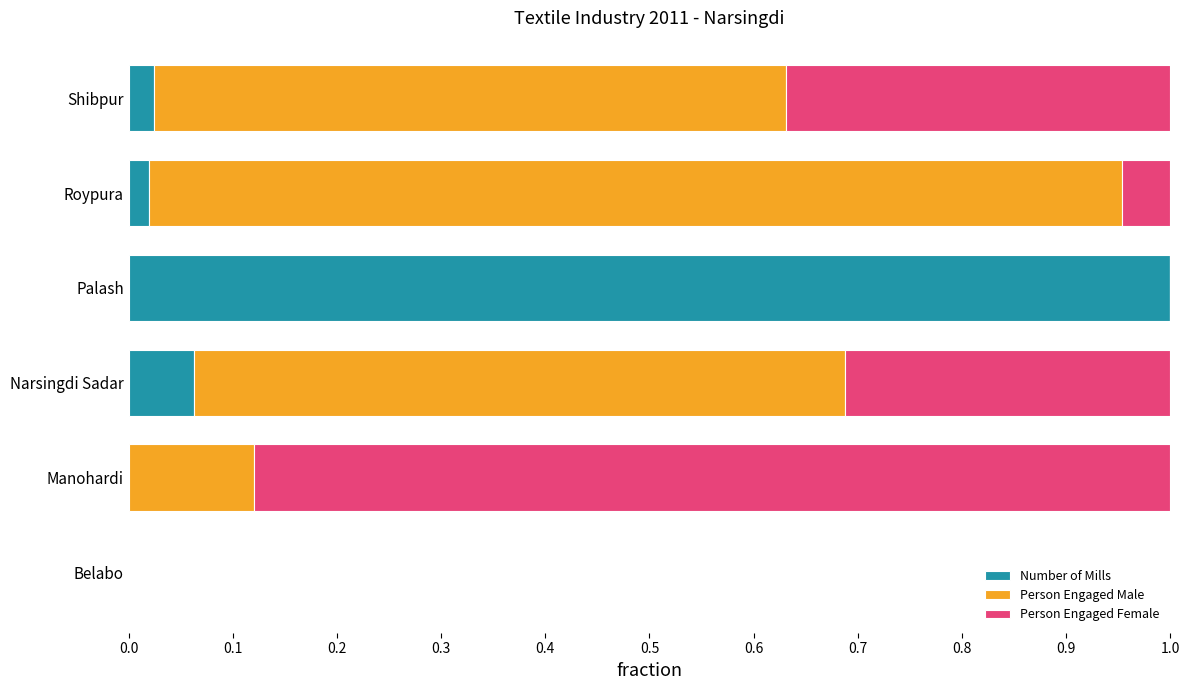

What is the maximum value for Number of Mills?

1.0